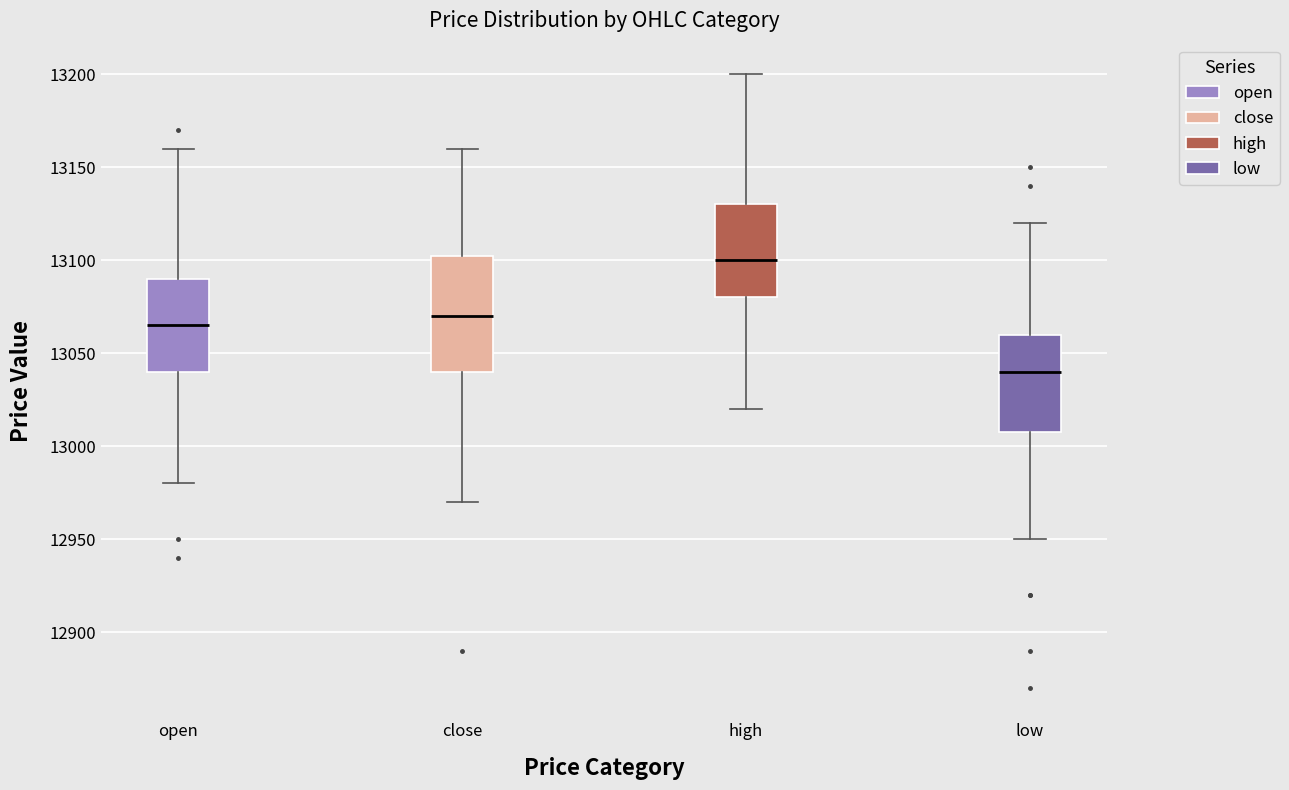

Which box is the tallest, from its lower edge to its upper edge?

close